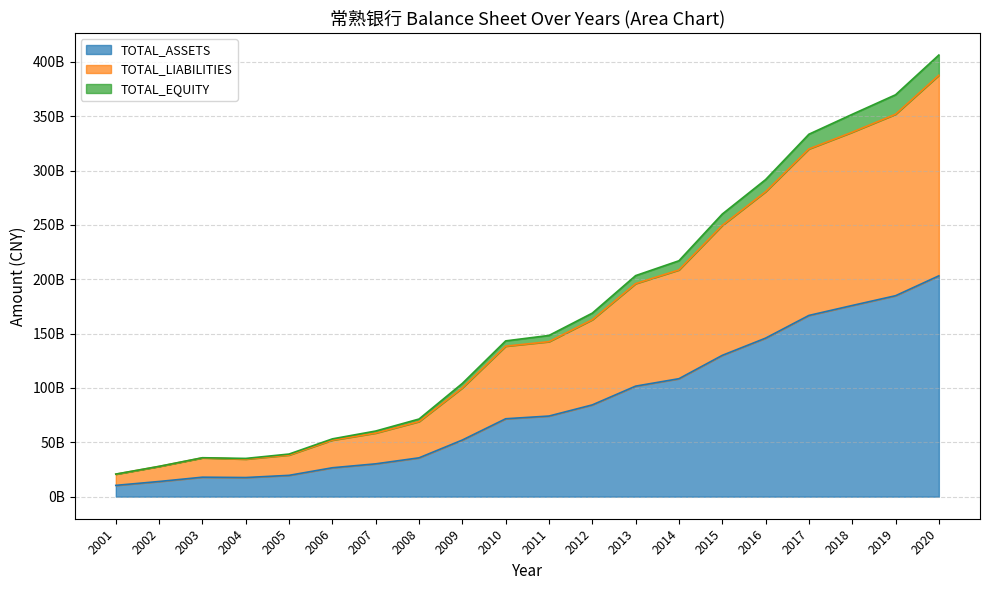

Reading left to right, list all the values displayed in this chart.

TOTAL_ASSETS: 2001=10377017467.8	2002=13946767985.1	2003=17904197711.7	2004=17582544950.5	2005=19596345697.8	2006=26579783762.0	2007=30186754290.4	2008=35703423289.1	2009=52089021179.8	2010=71648158000.0	2011=74151213477.9	2012=84413199724.4	2013=101669984674.9	2014=108503871000.0	2015=129981520000.0	2016=145824683000.0	2017=166704473000.0	2018=175857611000.0	2019=184839468000.0	2020=203137317000.0
TOTAL_LIABILITIES: 2001=20649961585.6	2002=27782881666.4	2003=35666178828.5	2004=34516679435.1	2005=38291429521.5	2006=51987214999.4	2007=58504570389.9	2008=69074009118.0	2009=100064747101.6	2010=138412703000.0	2011=142572054702.5	2012=162773467248.6	2013=195971599242.8	2014=208580607000.0	2015=249532291000.0	2016=280540679000.0	2017=319873016000.0	2018=335297129000.0	2019=351779688000.0	2020=387653447000.0
TOTAL_EQUITY: 2001=20754034935.5	2002=27893535970.3	2003=35808395423.4	2004=35165089901.0	2005=39192691395.7	2006=53159567524.1	2007=60373508580.7	2008=71406846578.1	2009=104178042359.7	2010=143296316000.0	2011=148302426955.7	2012=168826399448.7	2013=203339969349.9	2014=217007742000.0	2015=259963040000.0	2016=291649366000.0	2017=333408946000.0	2018=351715222000.0	2019=369678936000.0	2020=406274634000.0